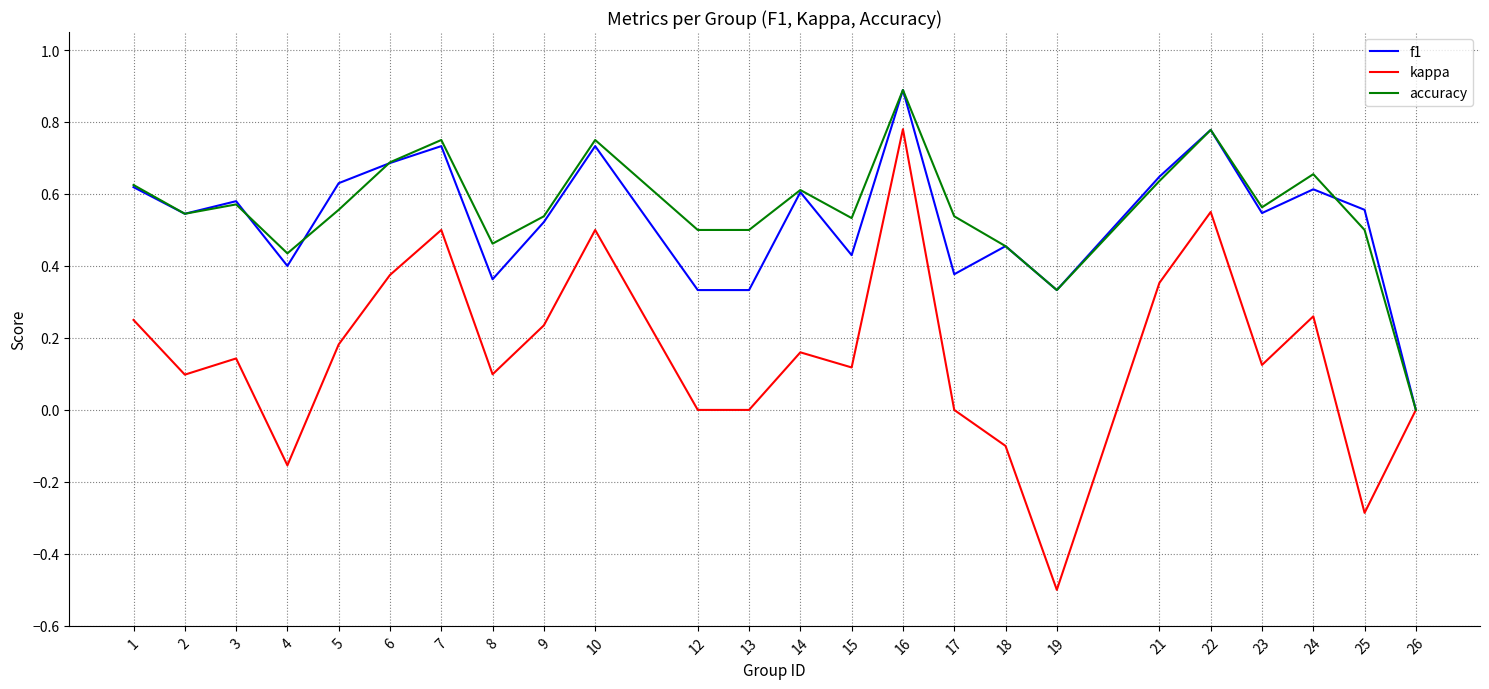

Is the value of kappa at 6 greater than the value of accuracy at 4?

No